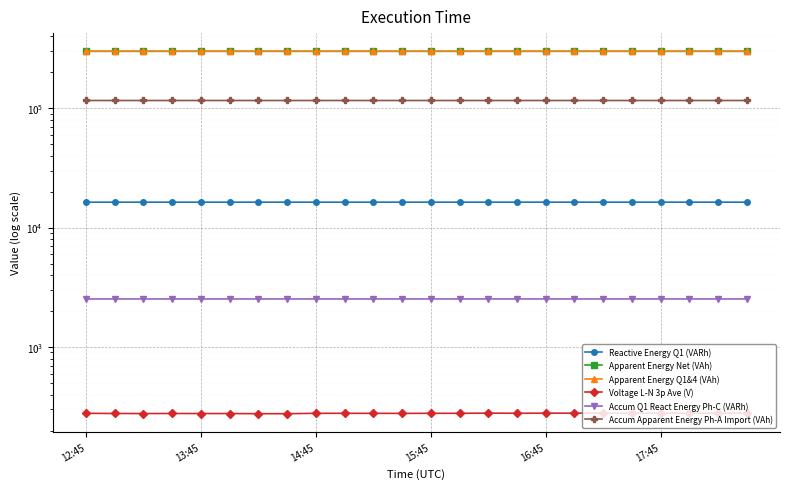

The Accum Q1 React Energy Ph-C (VARh) series shows 2525.8 at 13:45. True or false?

True